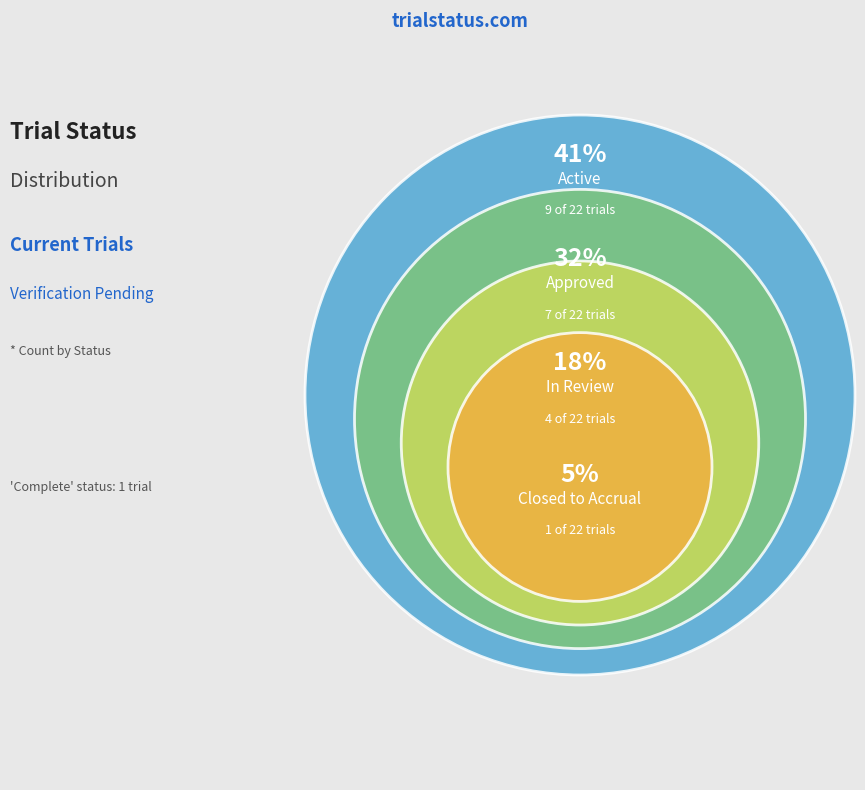

To the nearest percent, what is the difference between the largest and smallest slice percentages?

36%